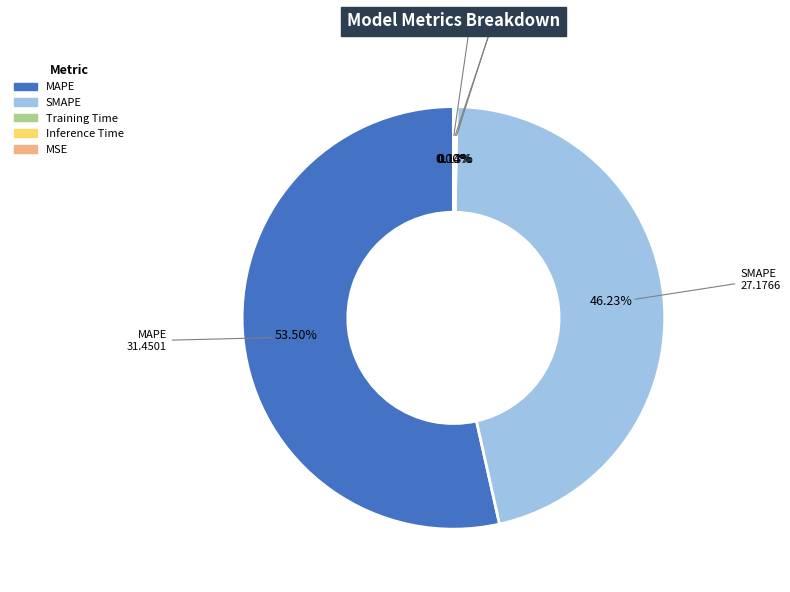

What is the largest slice in the pie chart?

MAPE